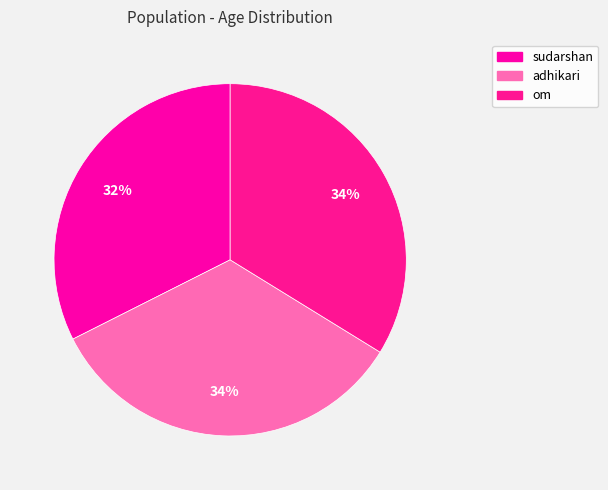

Which has a higher value, sudarshan or adhikari?

adhikari